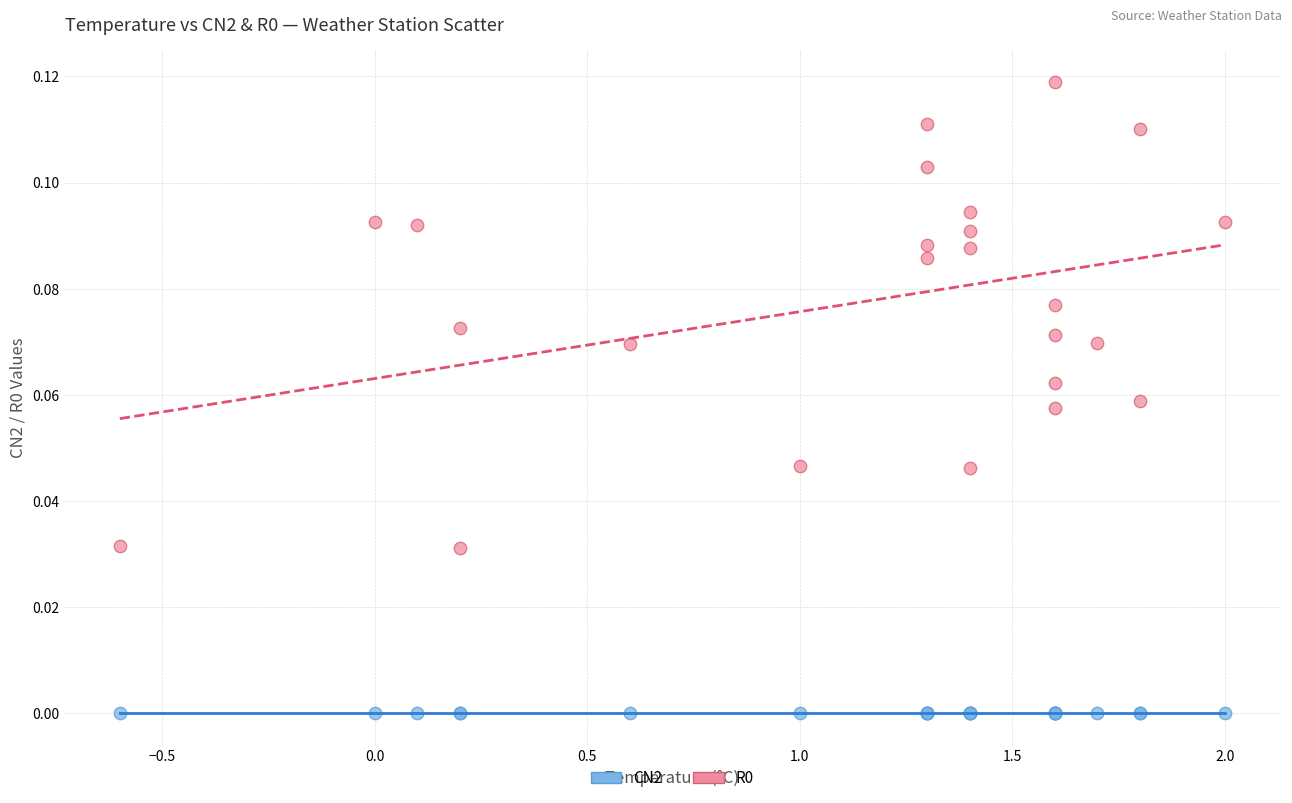

What is the X range (max minus min) for the scatter plot?

2.6